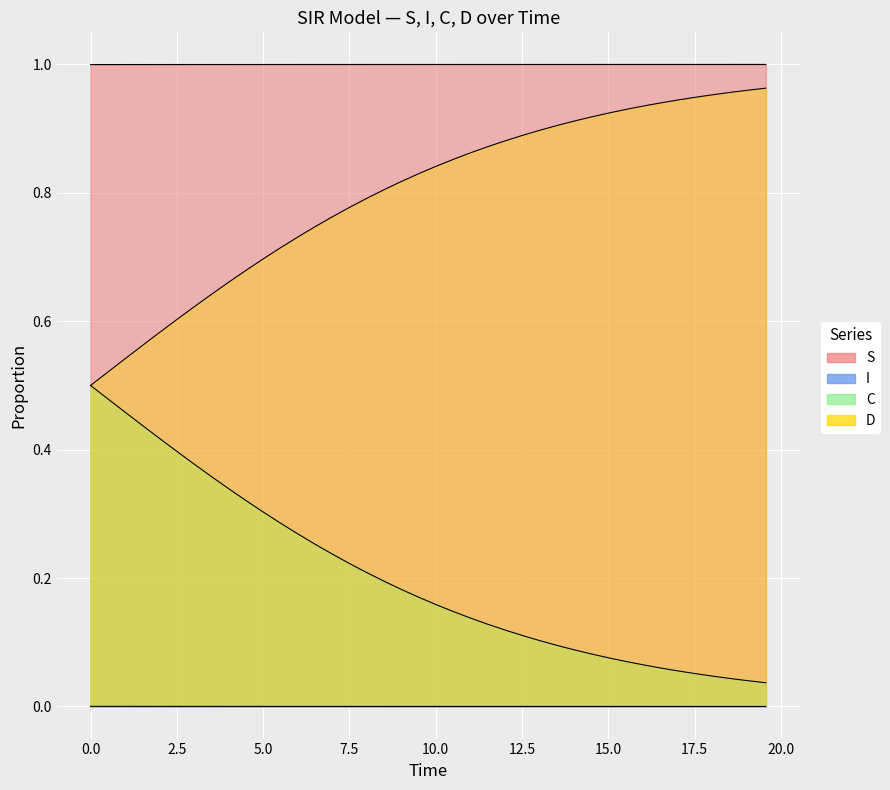

True or false: C has more than 1 interior local peaks.

False